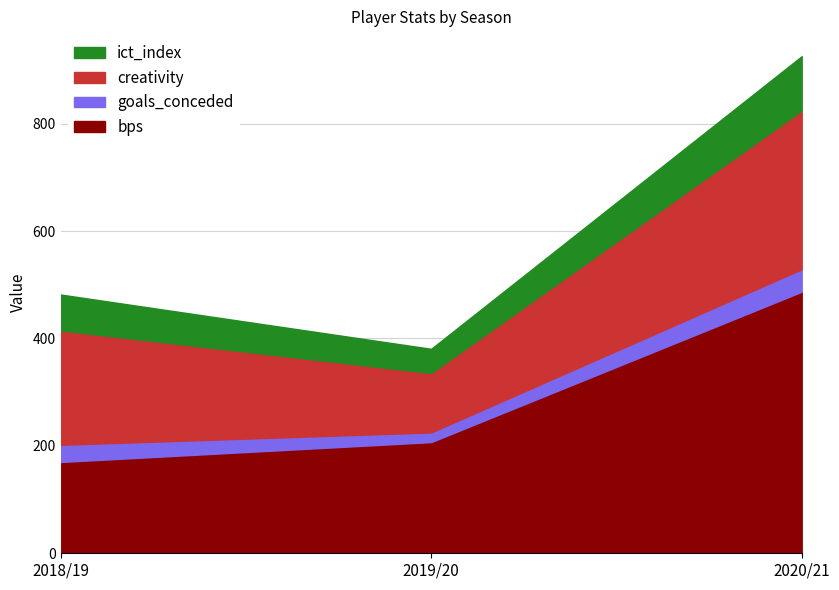

List the labels in order of bps value, smallest first.

2018/19, 2019/20, 2020/21